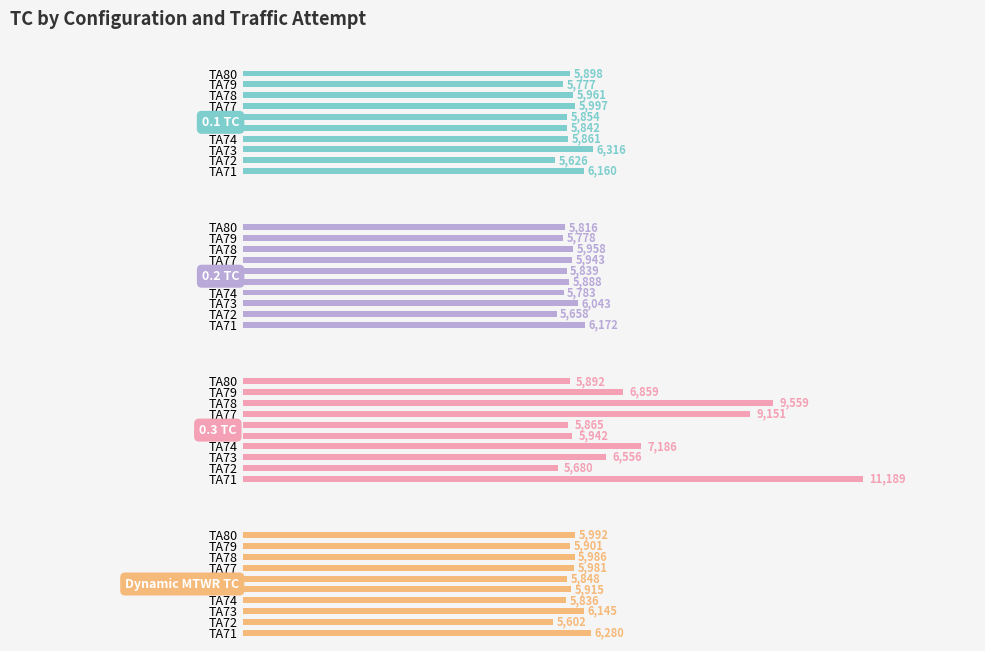

Which series changed the most between TA72 and TA76?

Dynamic MTWR TC